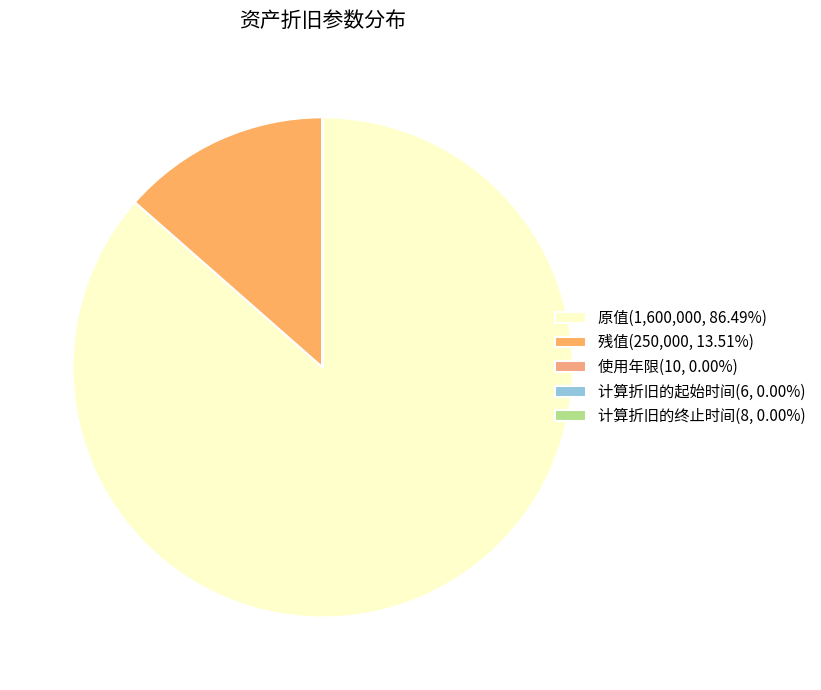

To the nearest percent, what is the difference between the largest and smallest slice percentages?

86%